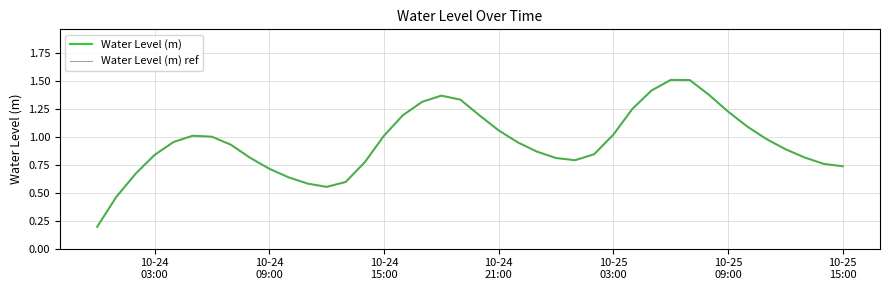

Is this an area chart (filled region under the line)?

No